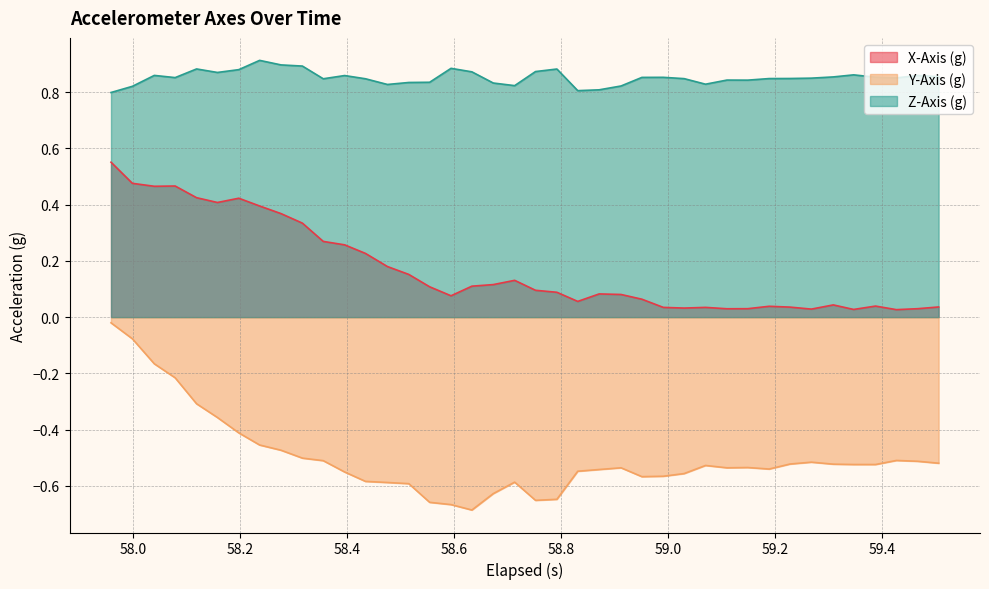

True or false: X-Axis (g) and Y-Axis (g) cross at least once.

False